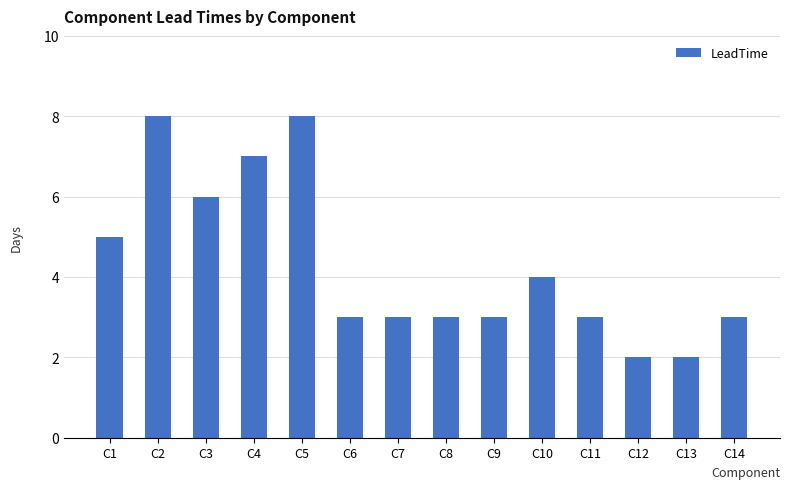

How many categories are shown in the chart?

14